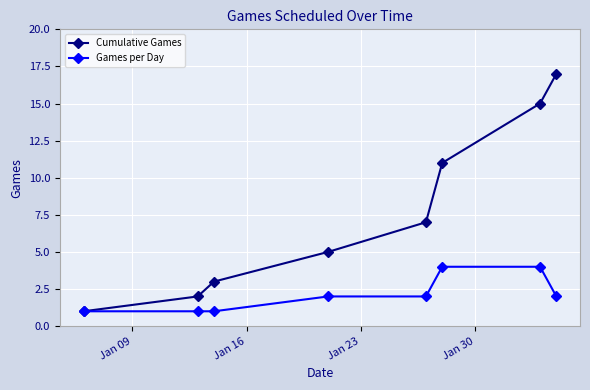

Which series has the largest total across all categories?

Cumulative Games